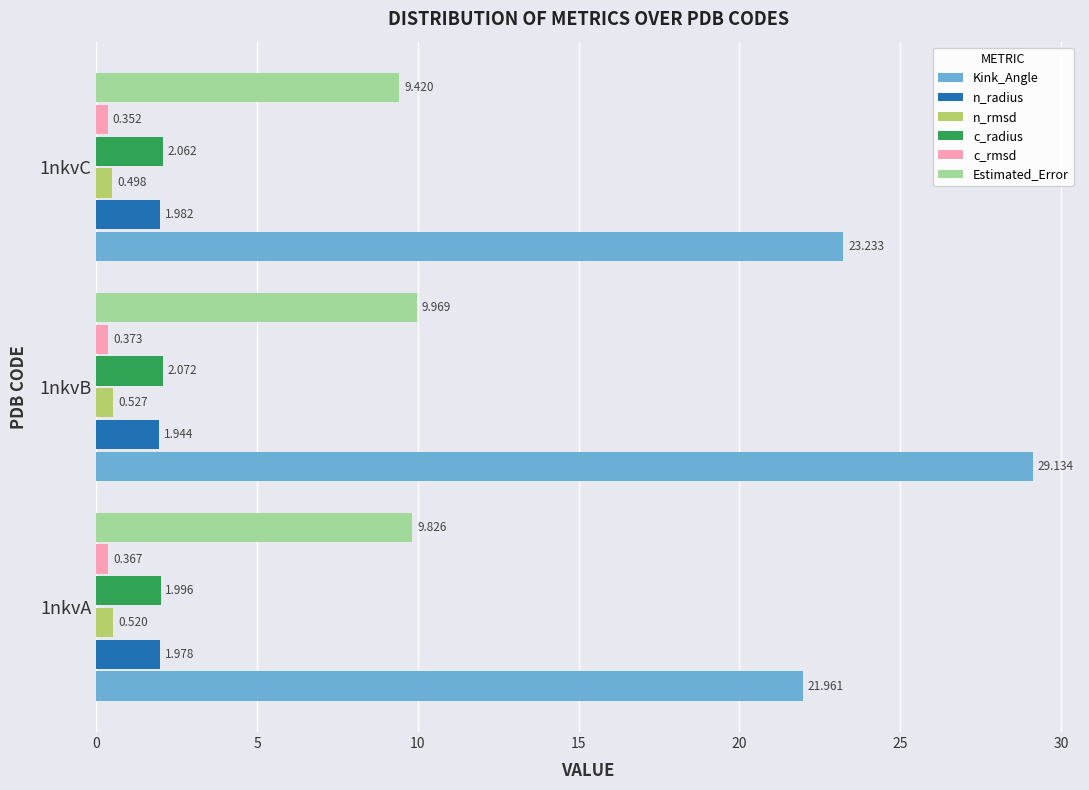

At which label does n_rmsd reach its peak?

1nkvB